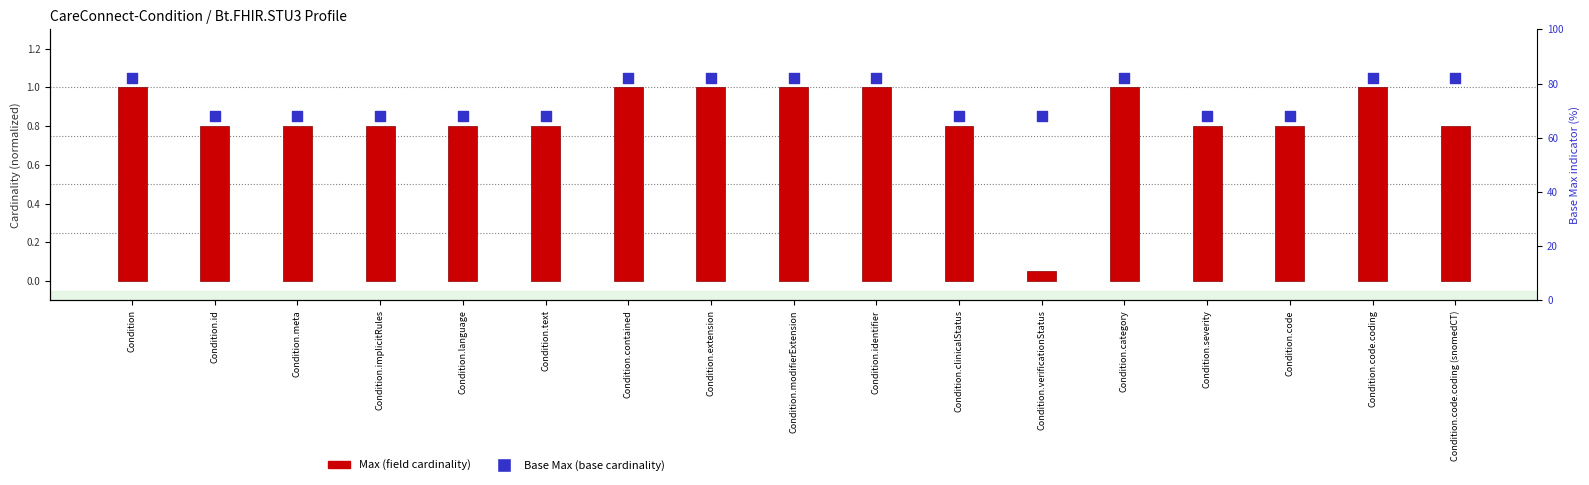

At which category is the sum across all series the highest?

Condition